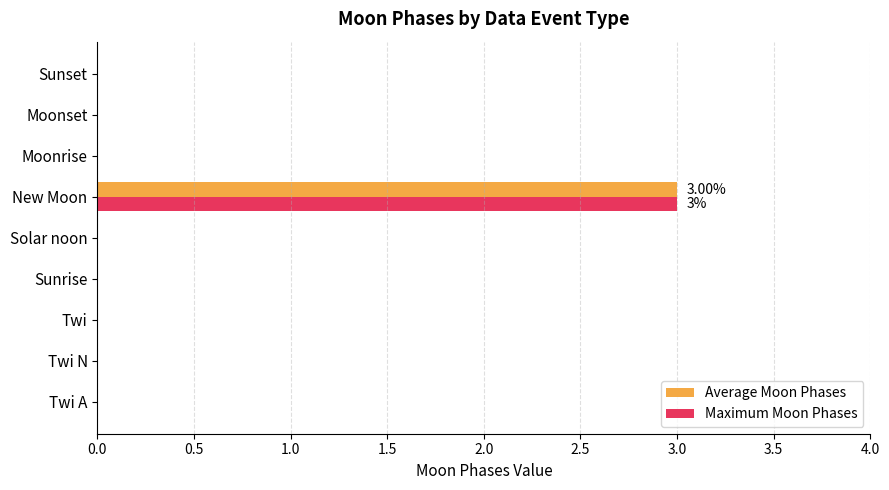

At which category is the sum across all series the highest?

New Moon